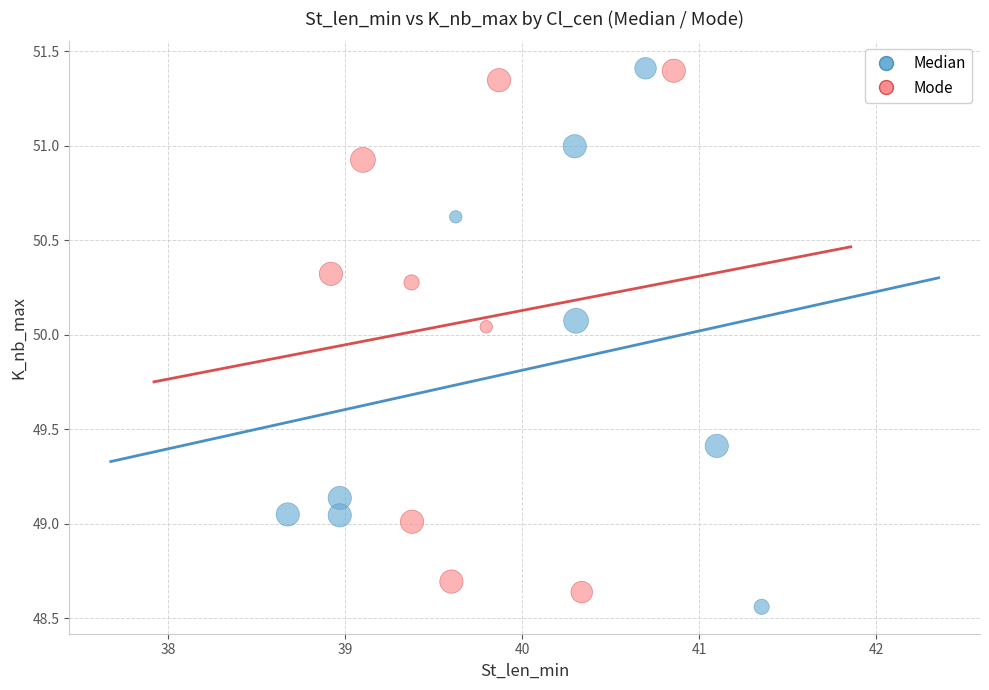

What are all the series names shown in the legend?

Median, Mode